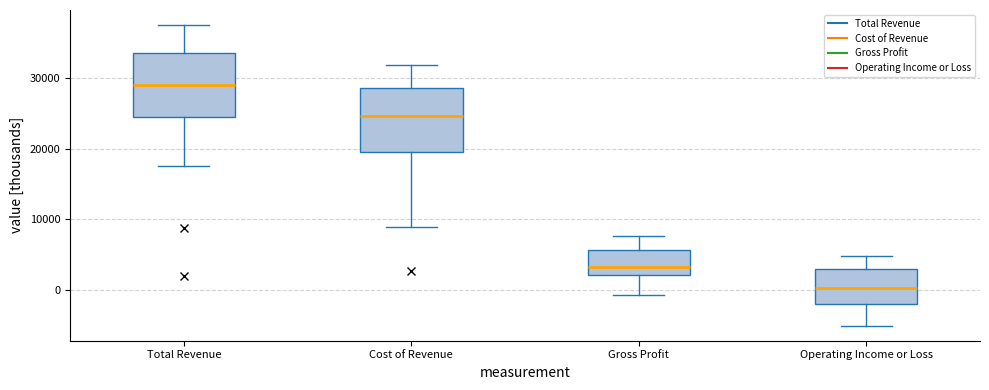

Reading left to right, transcribe this box plot: for each box, give where its median line is, the range the box spans, and where its two whiskers end, as read against the y-axis. The values are not printed on the chart, so give them approximately, as read against the axis.

Total Revenue: median 29000, box 24000 to 34000, whiskers 18000 to 38000
Cost of Revenue: median 25000, box 20000 to 29000, whiskers 9000 to 32000
Gross Profit: median 3000, box 2000 to 6000, whiskers -1000 to 8000
Operating Income or Loss: median 0, box -2000 to 3000, whiskers -5000 to 5000